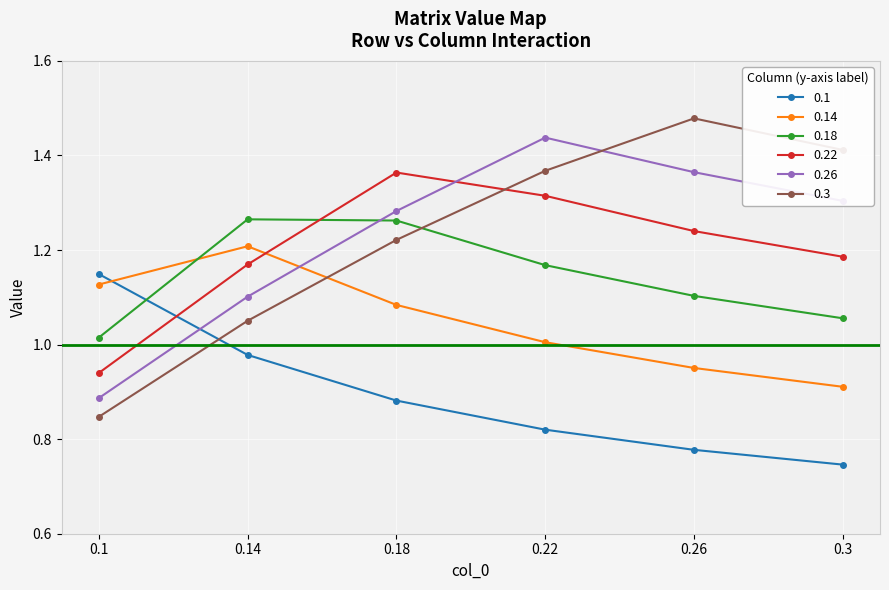

Rank the categories by 0.14 value from highest to lowest.

0.14, 0.1, 0.18, 0.22, 0.26, 0.3